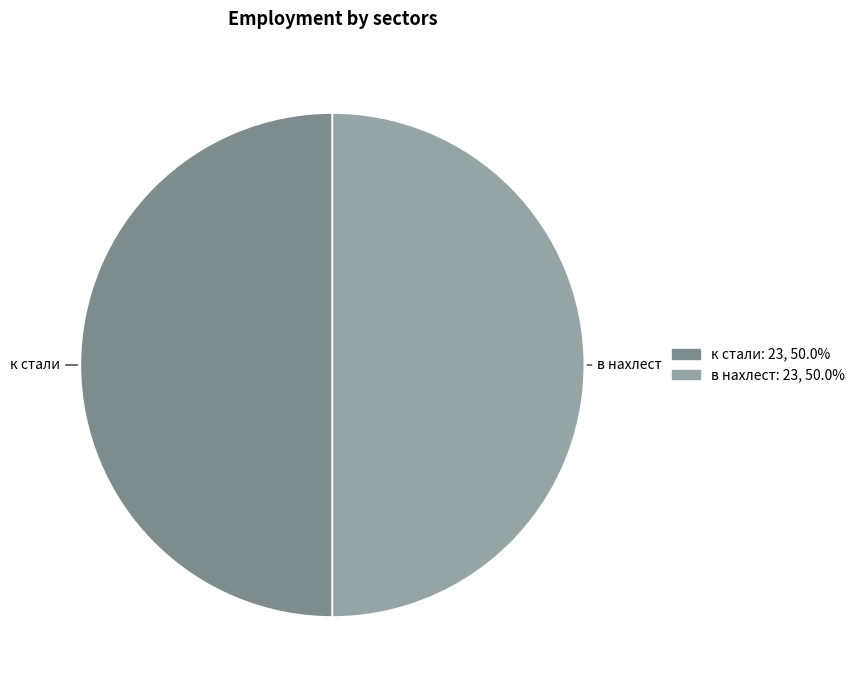

Is there a majority slice in this chart?

No